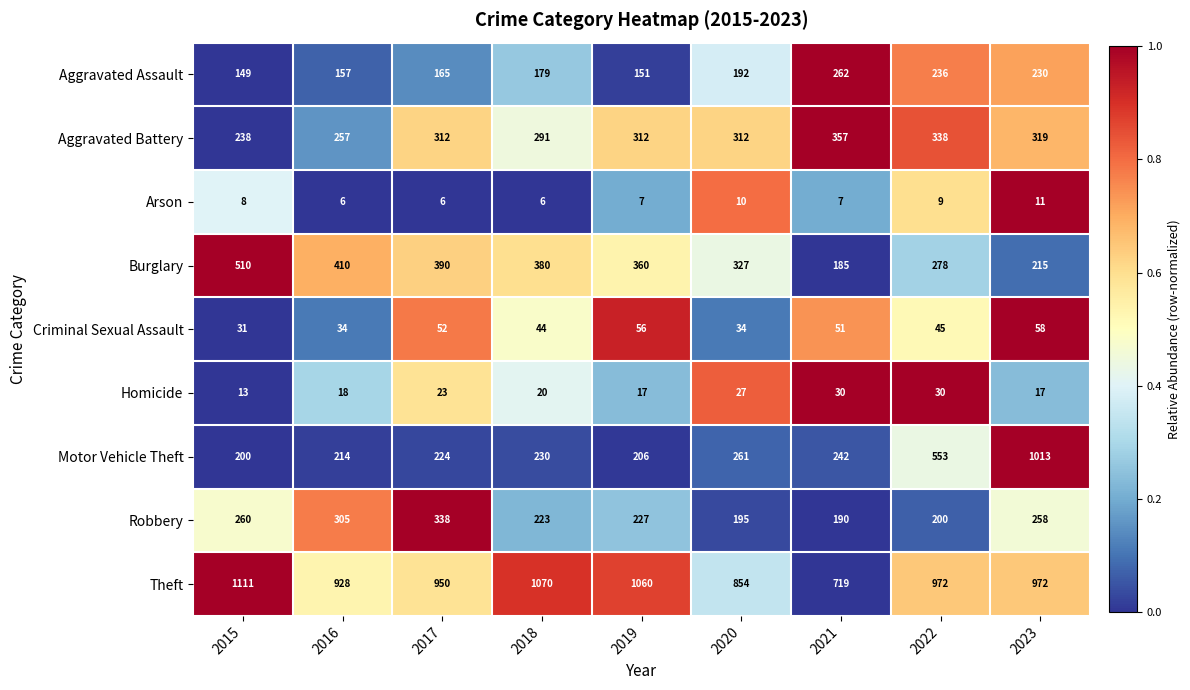

How many data points does each series have?

9